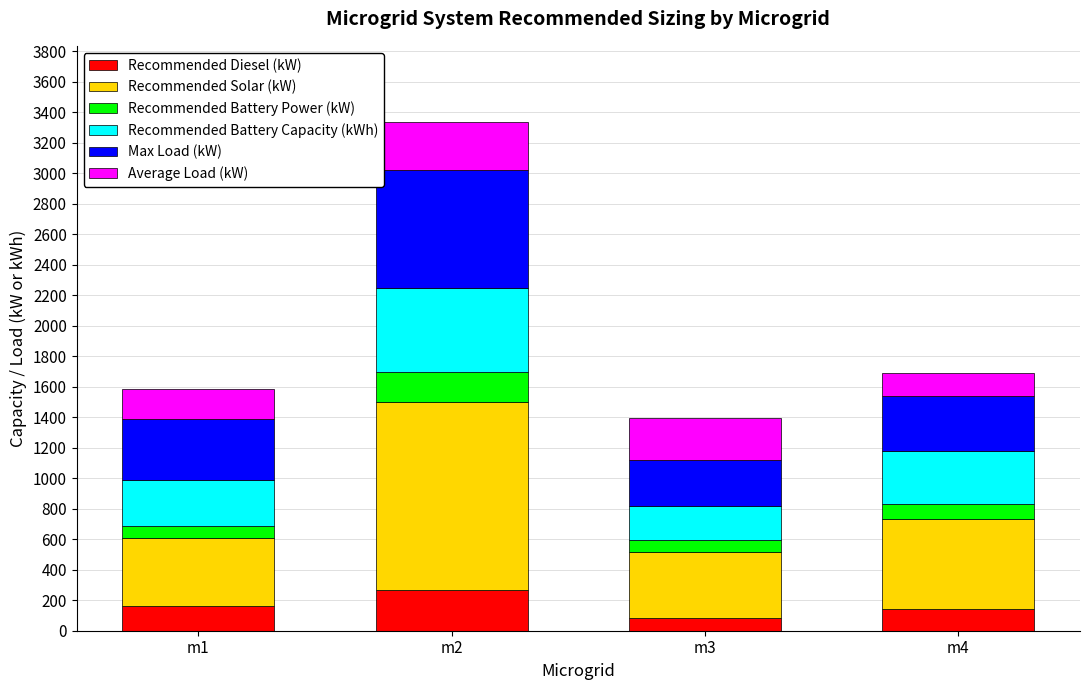

What is the average value of the Recommended Diesel (kW) series?

164.0